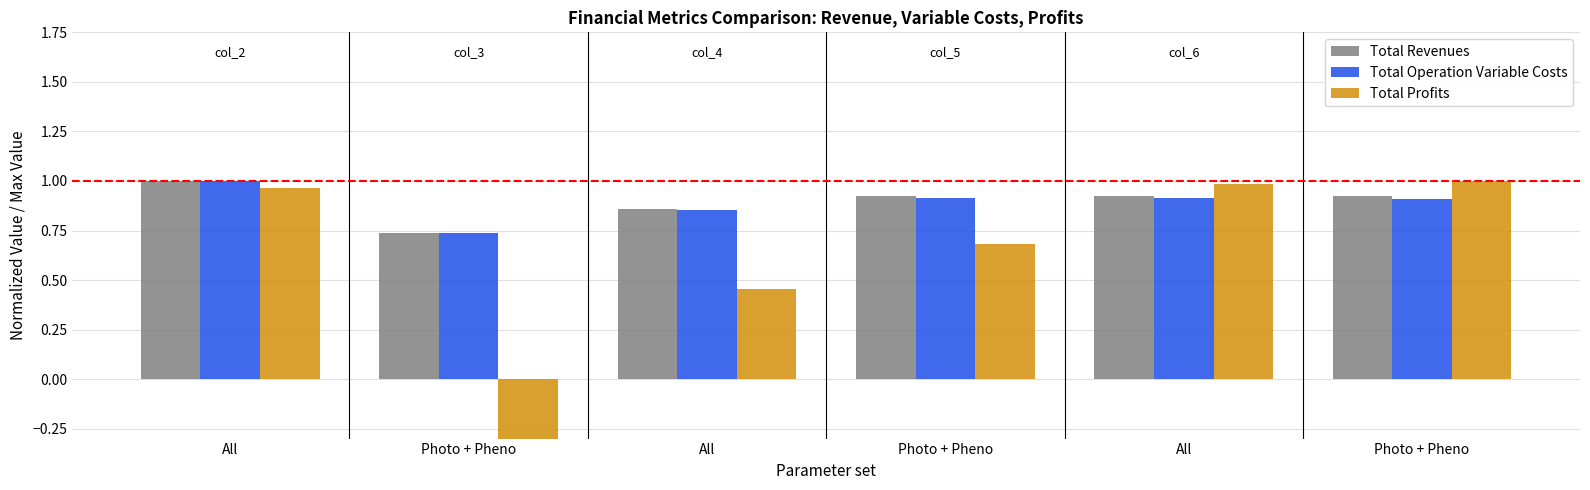

Rank the series at Photo + Pheno from lowest to highest value.

Total Profits, Total Operation Variable Costs, Total Revenues